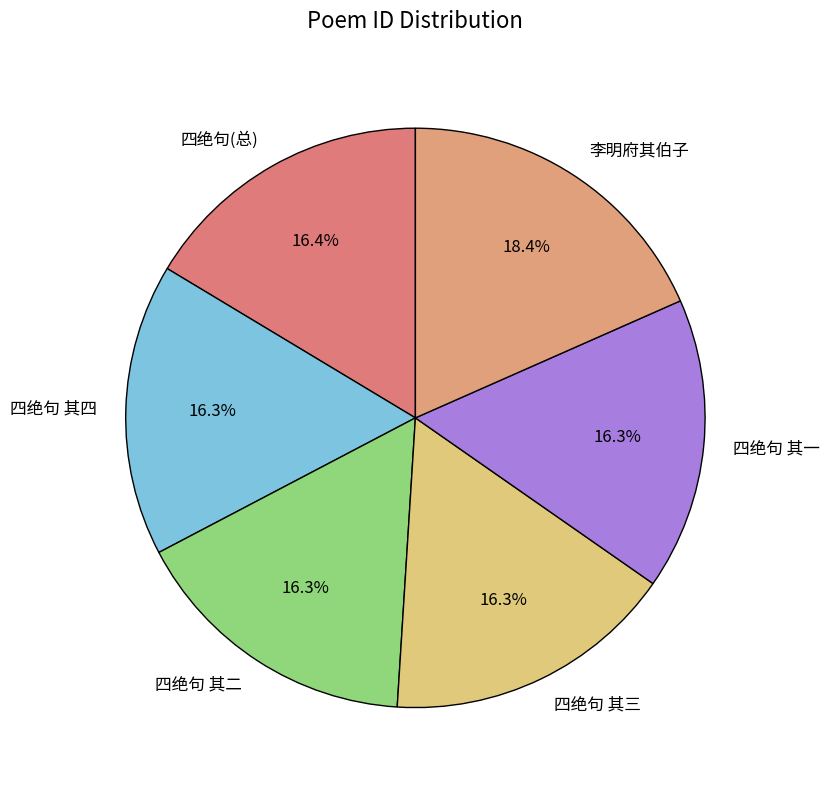

How many slices are in this pie chart?

6